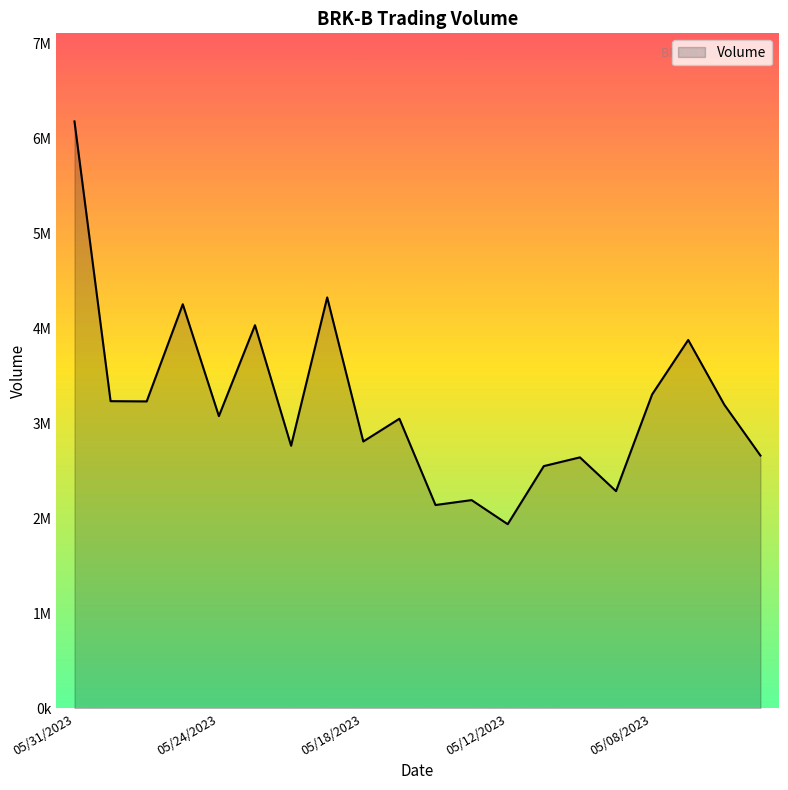

Is this an area chart (filled region under the line)?

Yes